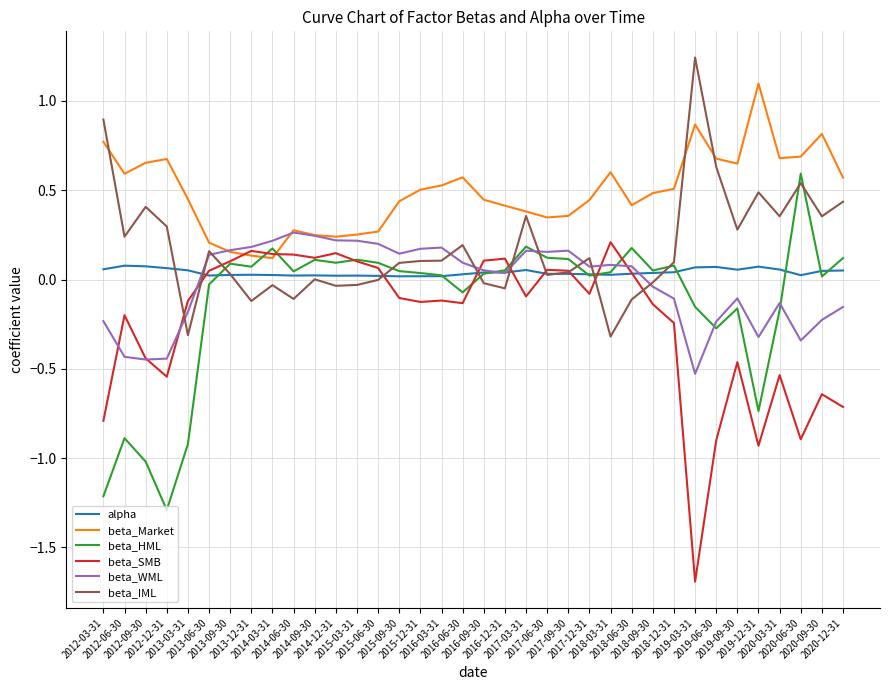

What is the lowest value of the beta_HML series?

-1.3